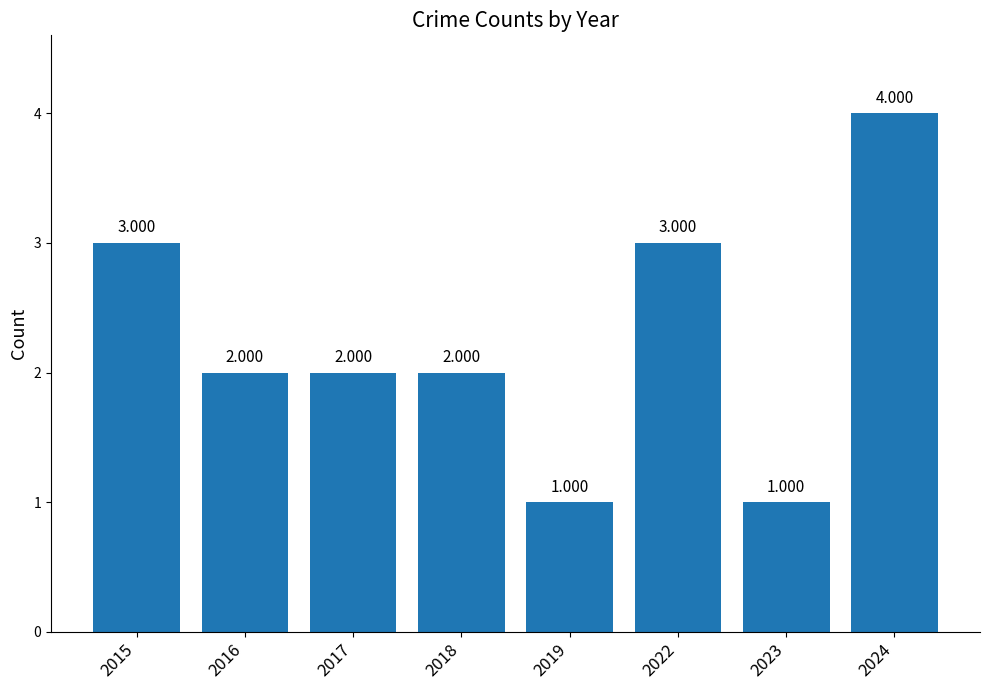

At which label does the data first exceed 2?

2015